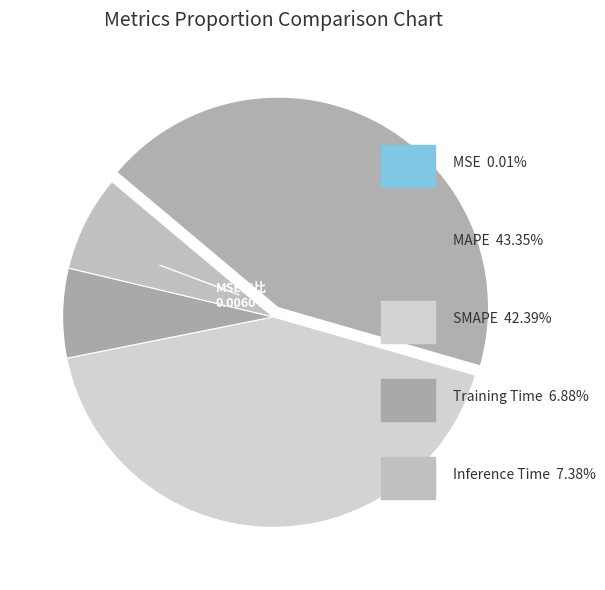

True or false: Training Time accounts for 19% of the total.

False